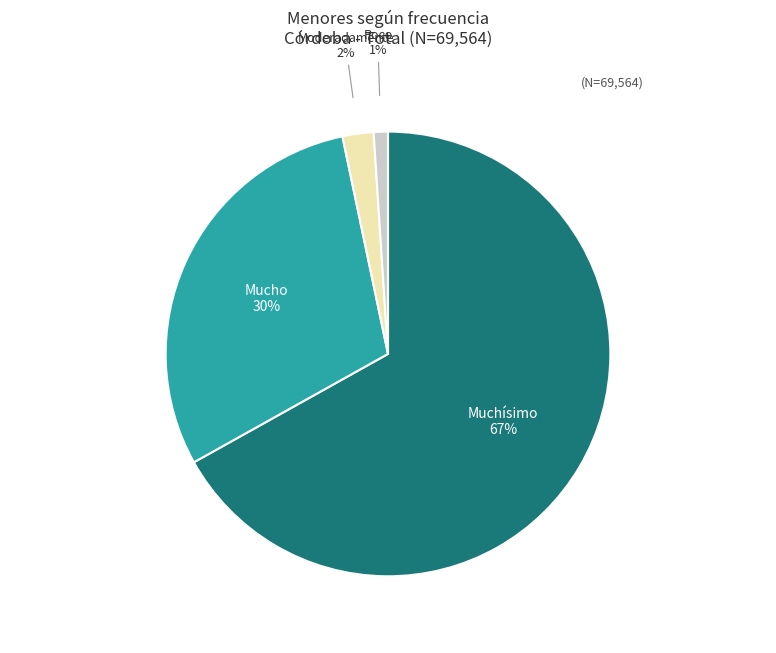

Is there any slice that represents more than half of the pie?

Yes